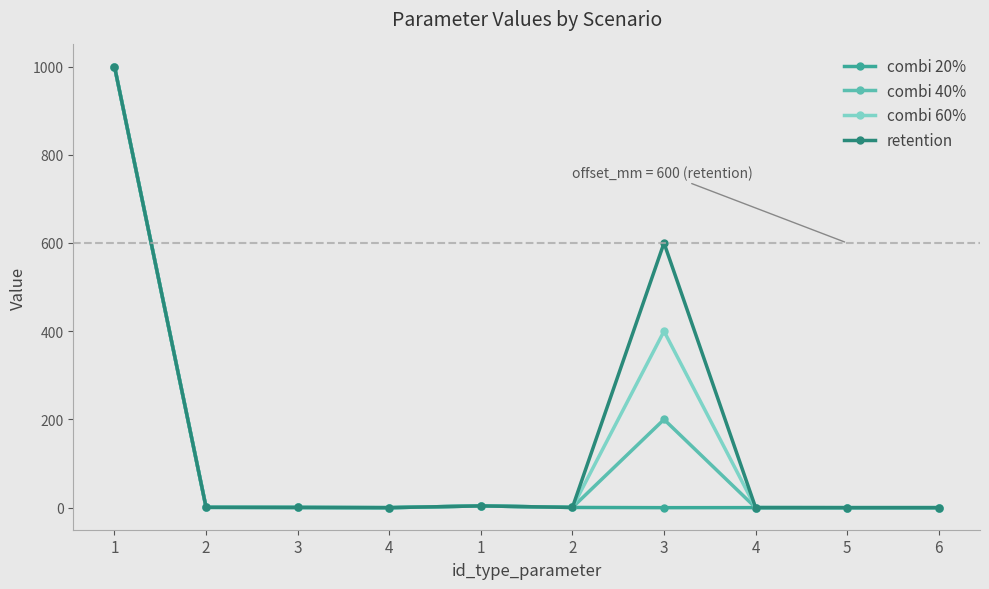

The retention series shows 0.4 at 2. True or false?

False